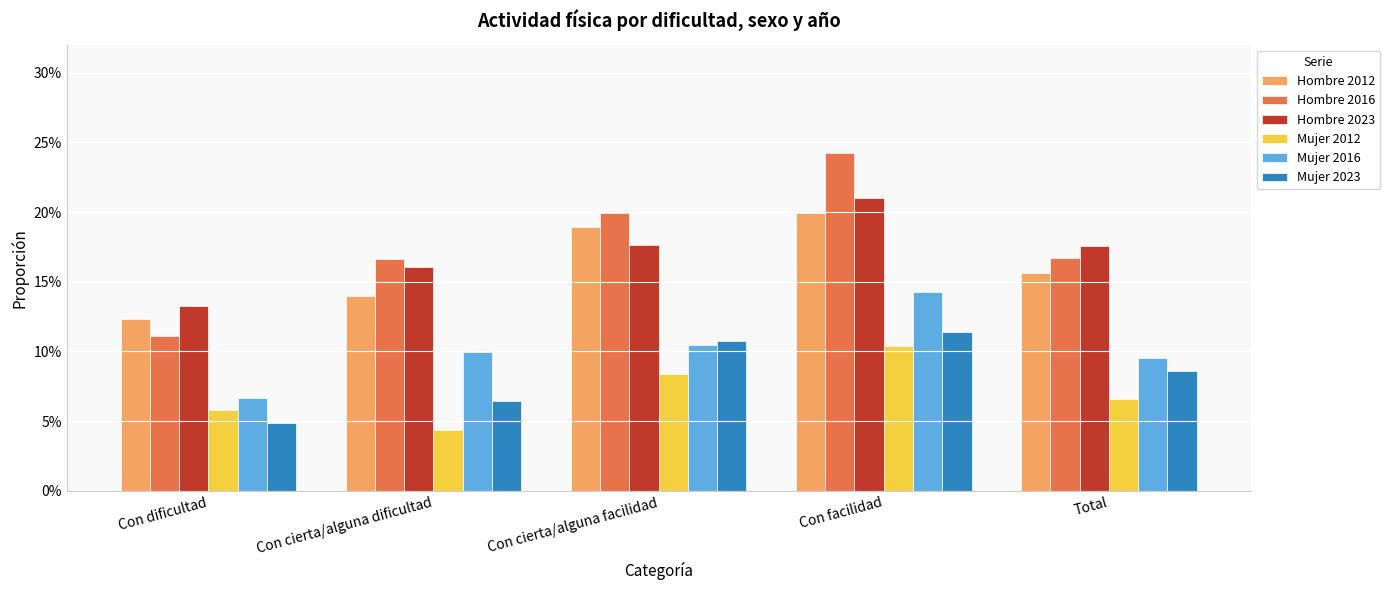

What is the label of the 2nd bar from the left?

Con cierta/alguna dificultad